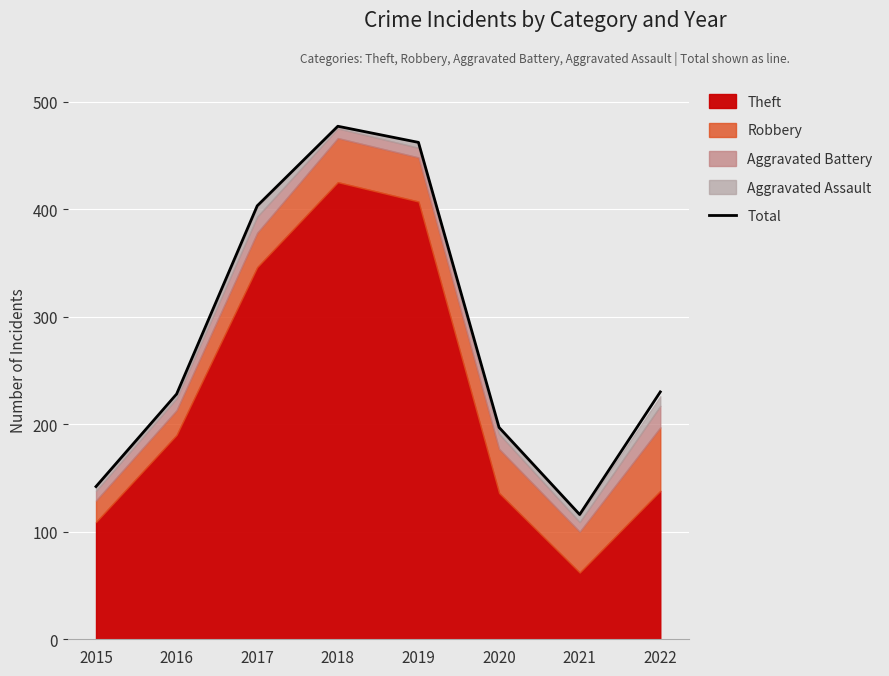

List the labels in order of value, largest first.

2018, 2019, 2017, 2022, 2016, 2020, 2015, 2021